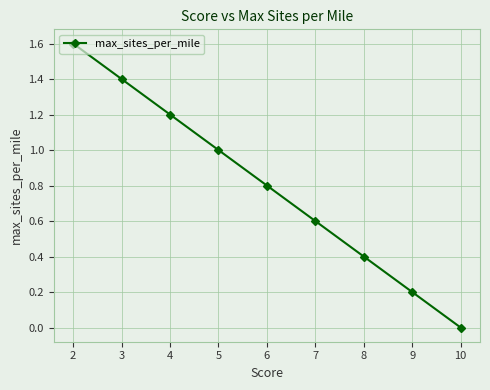

What is the value of the 4th point from the left?

1.0